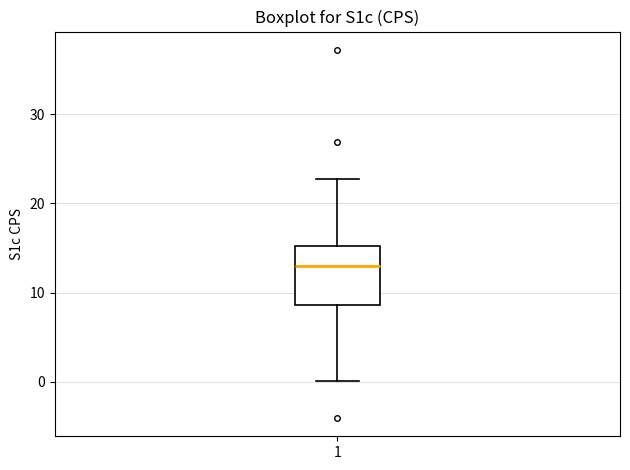

Transcribe this box plot: give where the median line is, the range the box spans, and where the two whiskers end, as read against the y-axis. The values are not printed on the chart, so give them approximately, as read against the axis.

median 13, box 9 to 15, whiskers 0 to 23